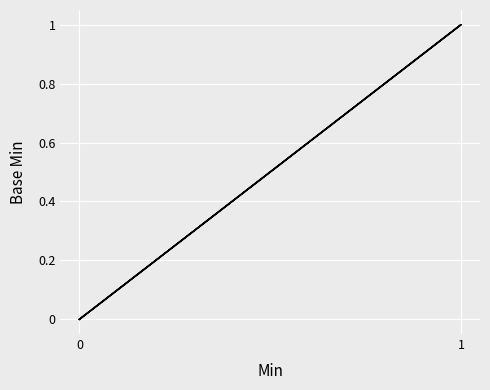

The chart shows a value of 2 at 1. True or false?

False